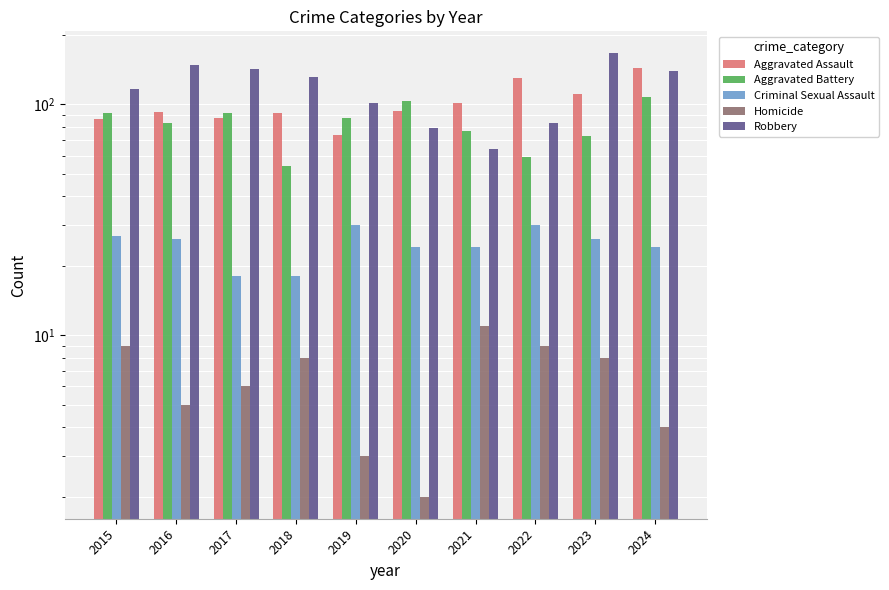

What is the value of the Criminal Sexual Assault bar at the 10th from the left?

24